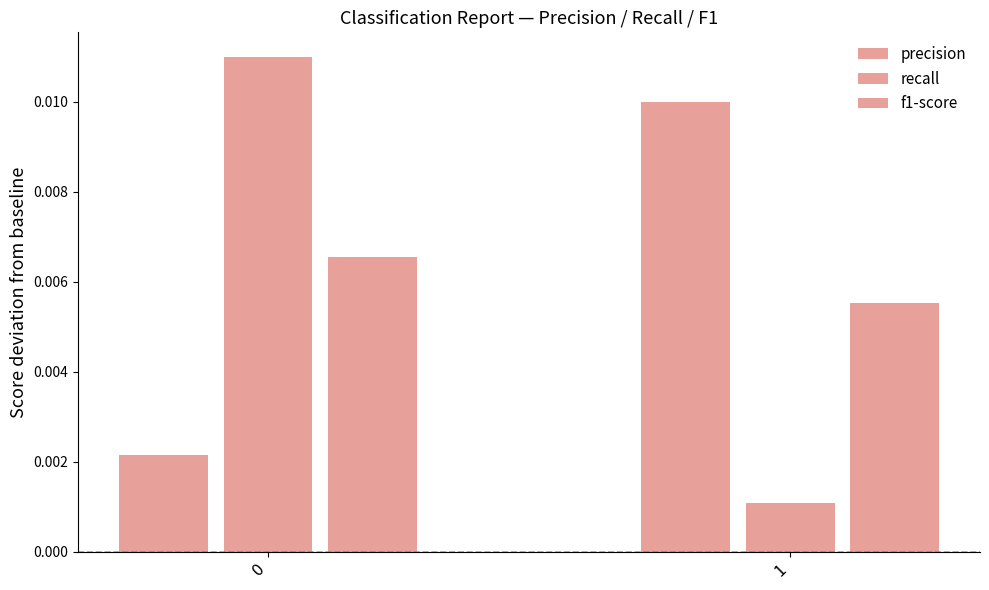

Rank the series by their maximum value, from lowest to highest.

f1-score, precision, recall